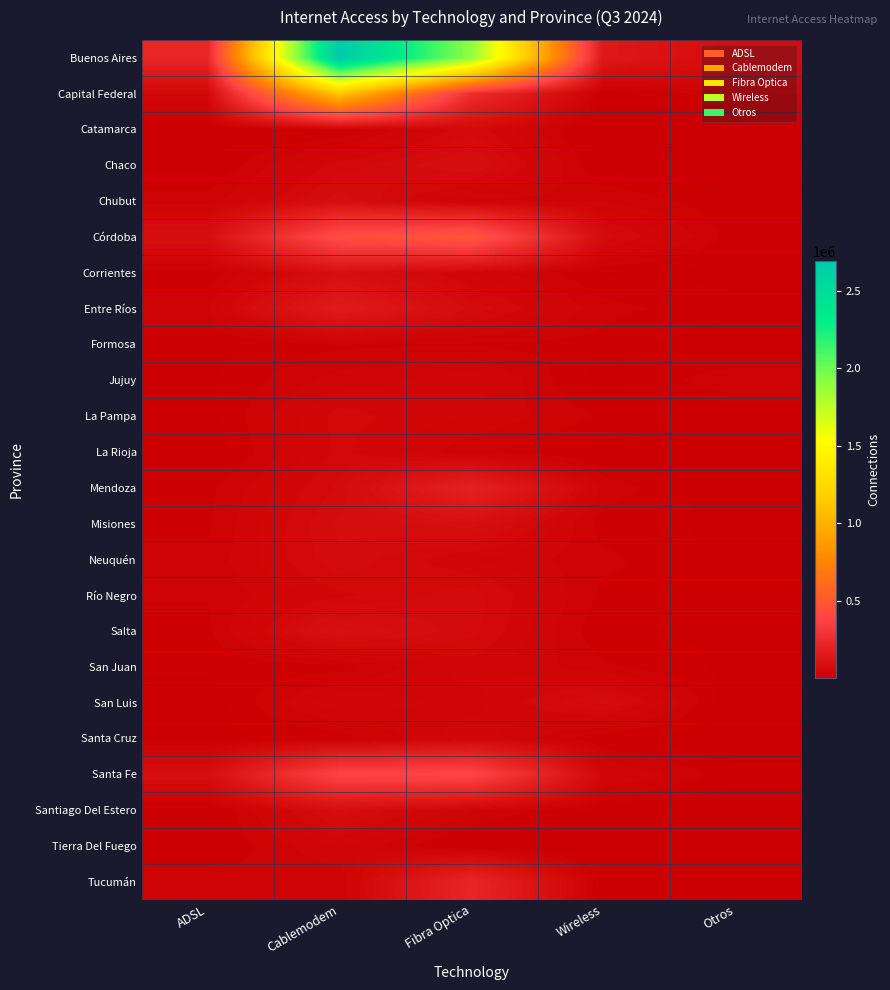

What is the spread (max minus min) of values at Fibra Optica?

1891830